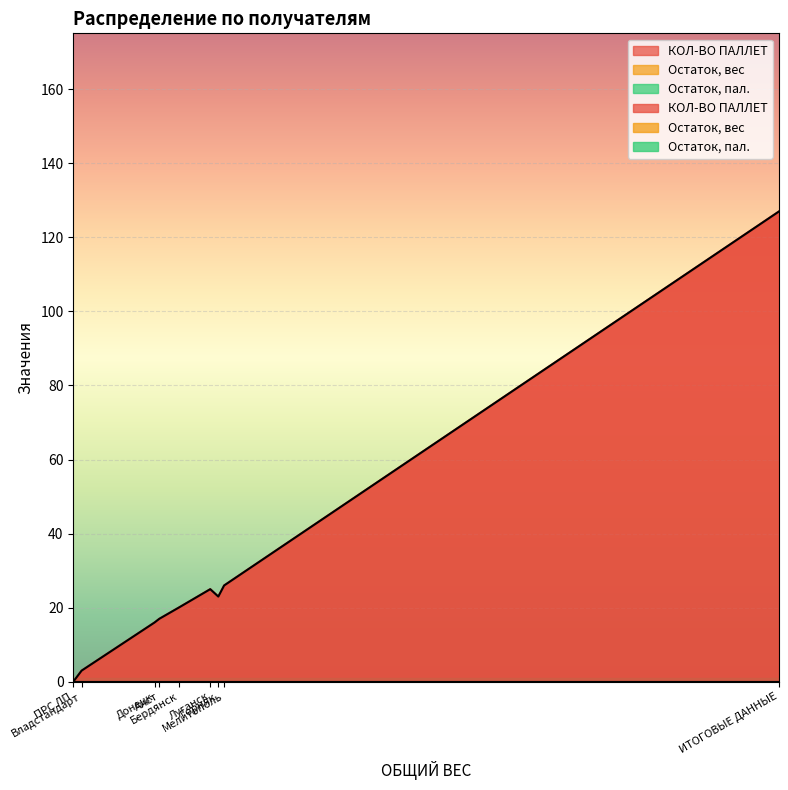

How many lines are shown in the chart?

3